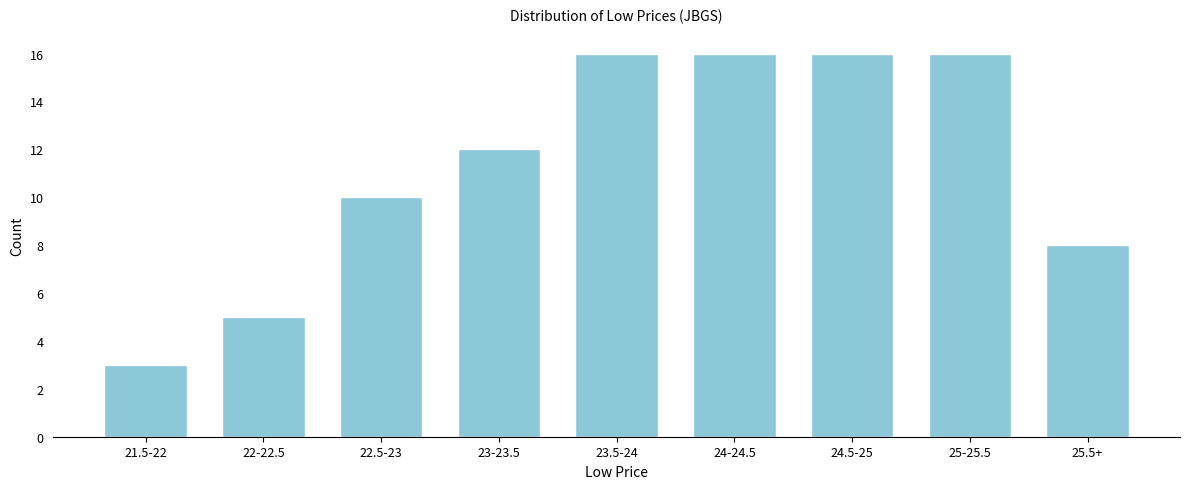

Reading left to right, extract all data points from this chart.

3	5	10	12	16	16	16	16	8